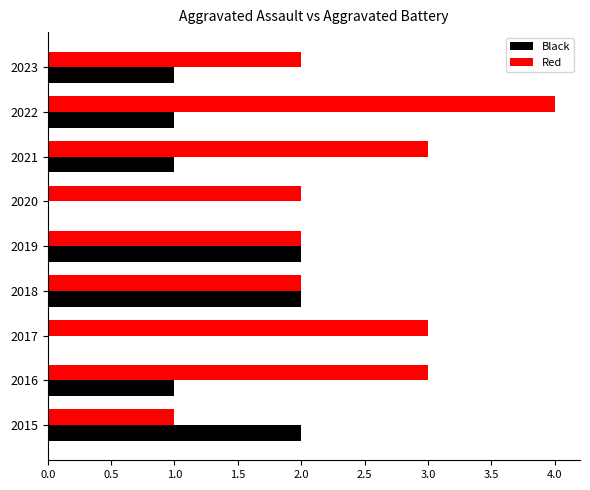

Is it true that Black equals 0 at 2020?

True